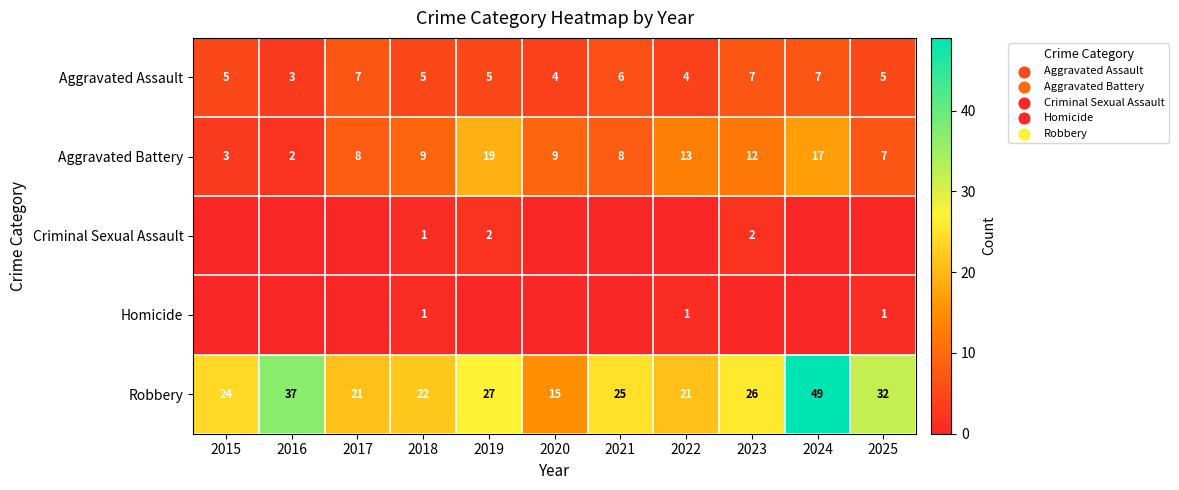

Is the value of Aggravated Battery at 2021 greater than the value of Aggravated Assault at 2022?

Yes